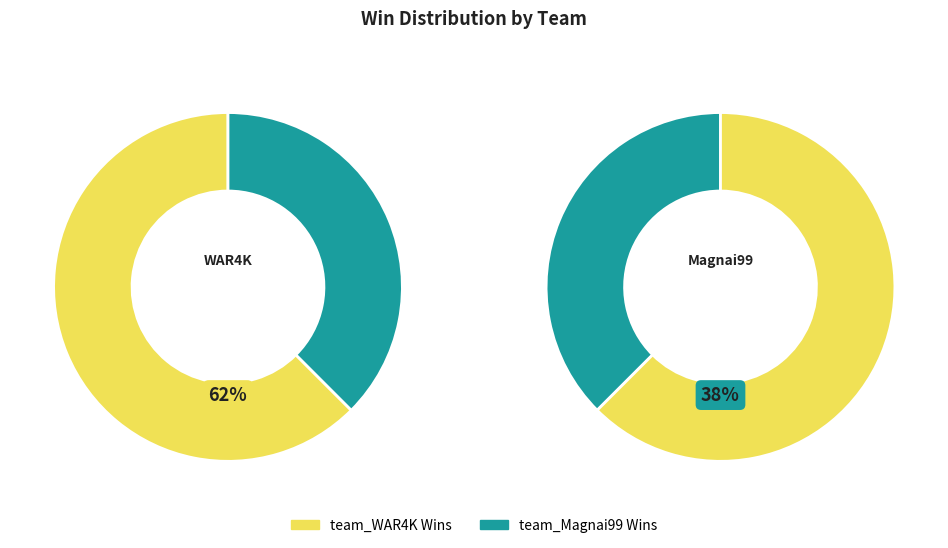

What is the largest slice in the pie chart?

team_WAR4K